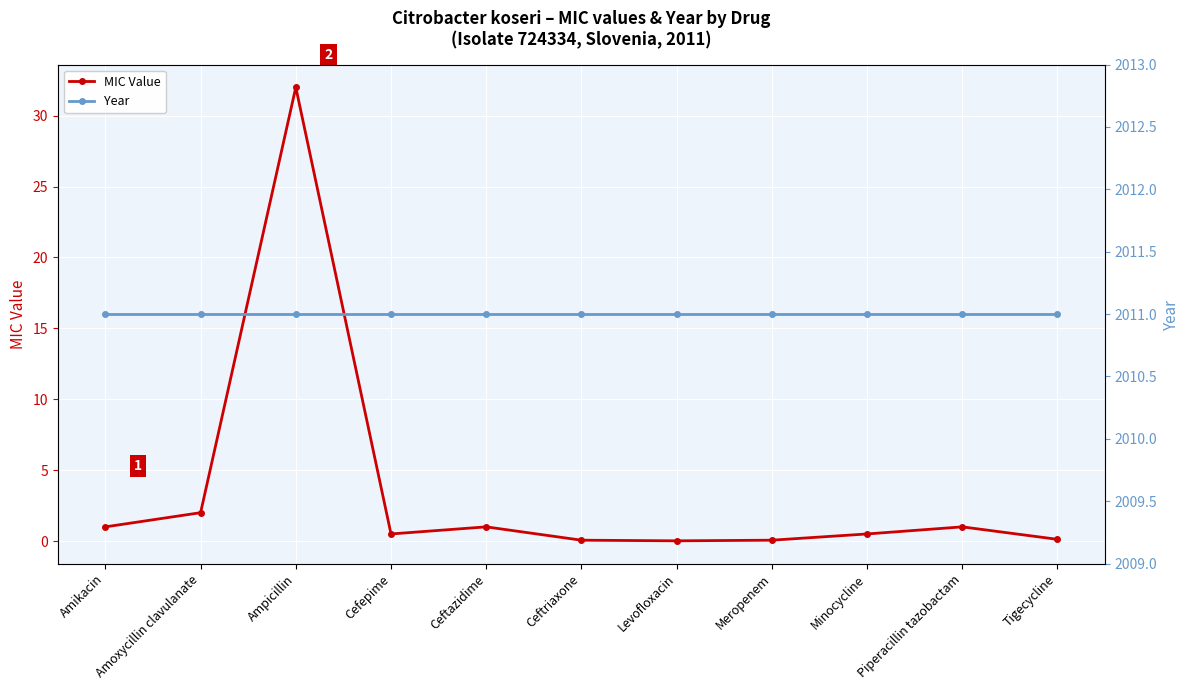

True or false: Year has a value of 1152.6 at Amikacin.

False